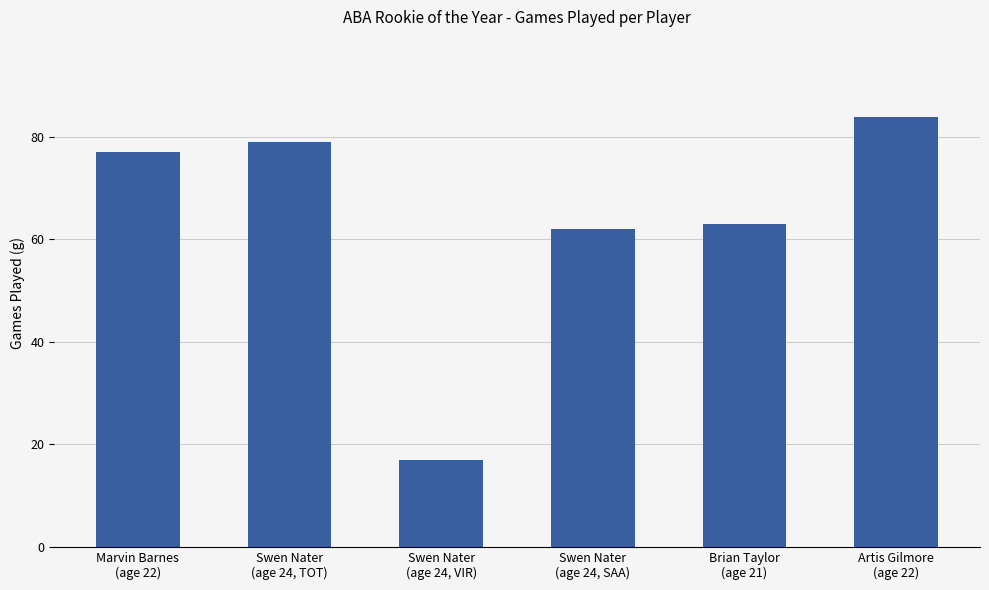

What is the value of the 6th bar from the left?

84